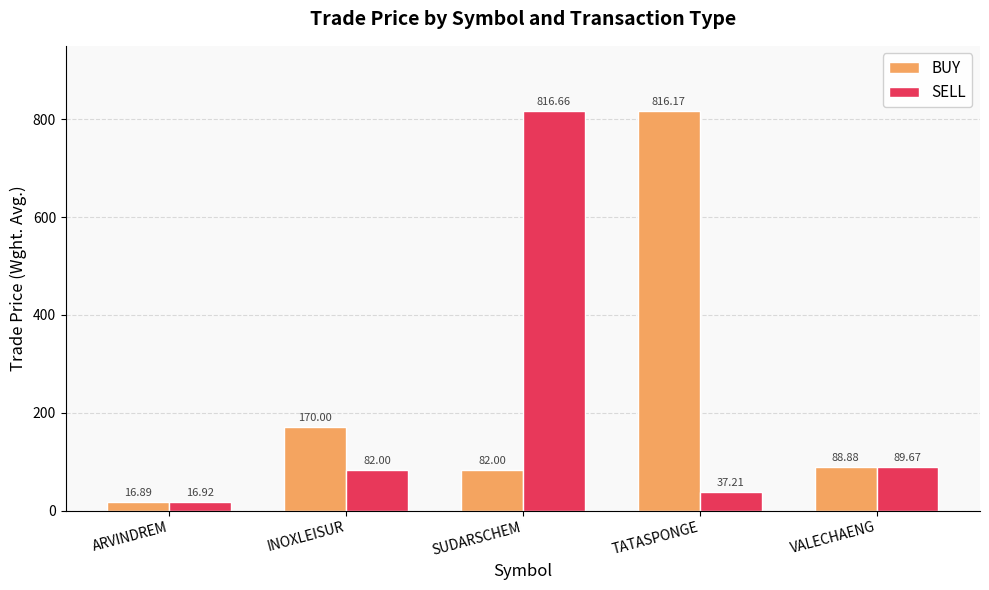

Which series changed the most between TATASPONGE and VALECHAENG?

BUY